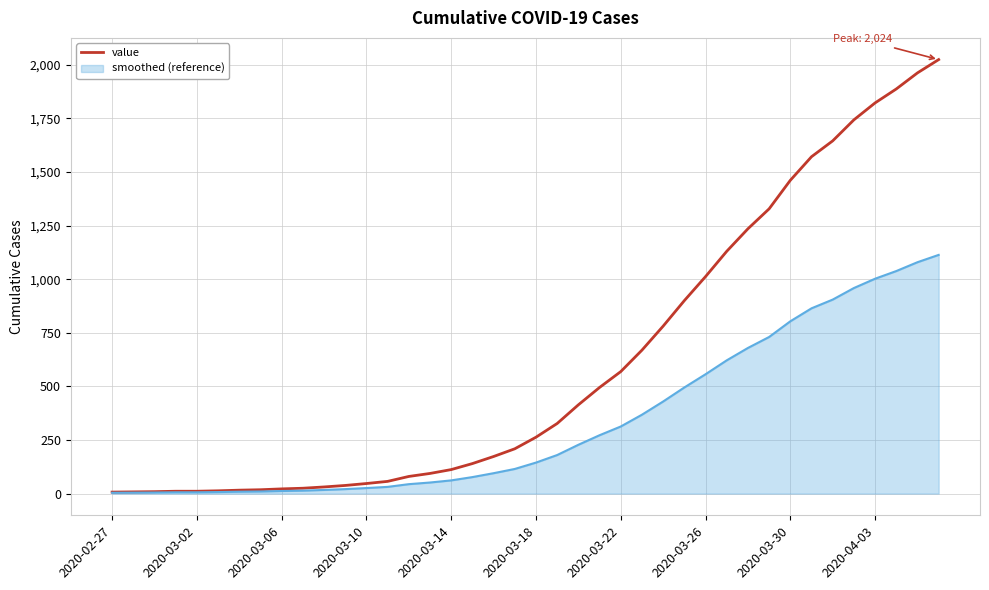

What is the smallest value displayed?

3.9